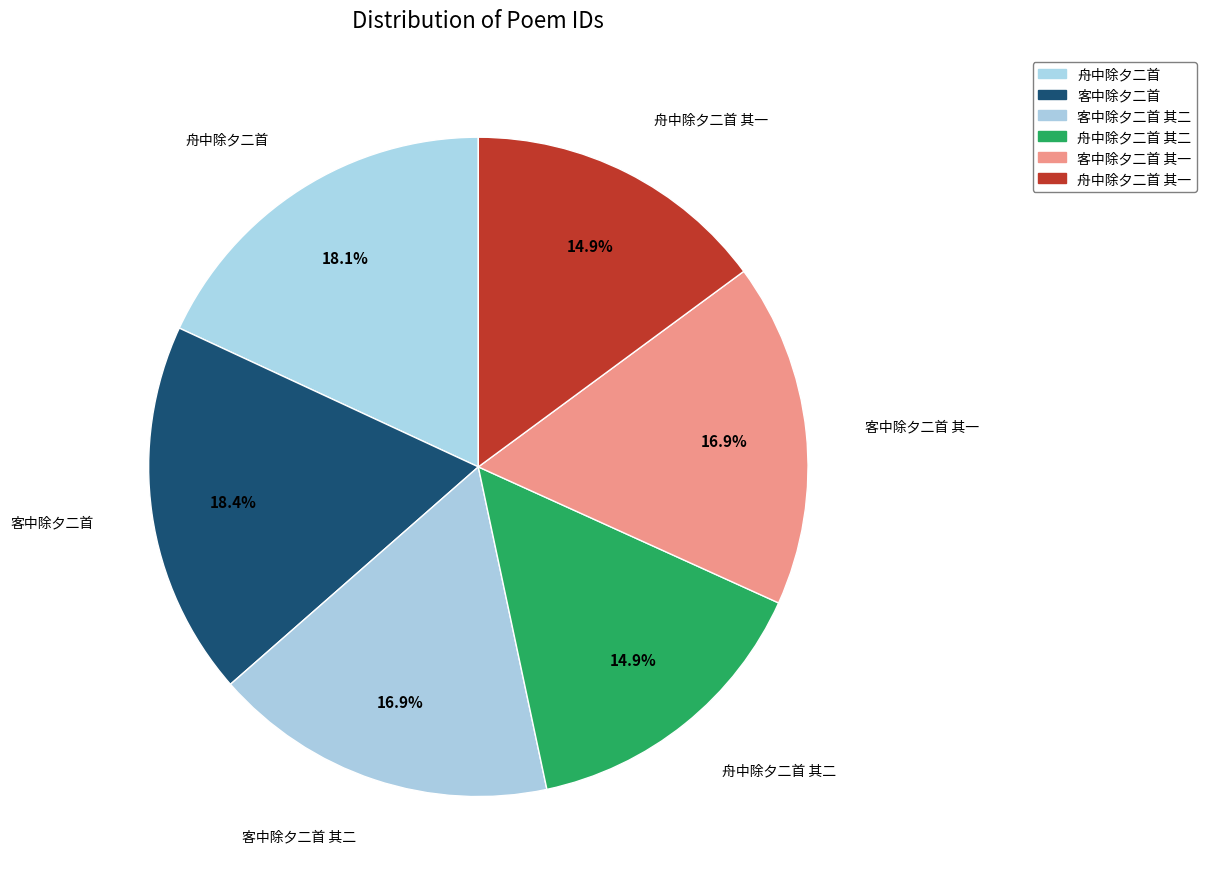

How many slices are in this pie chart?

6